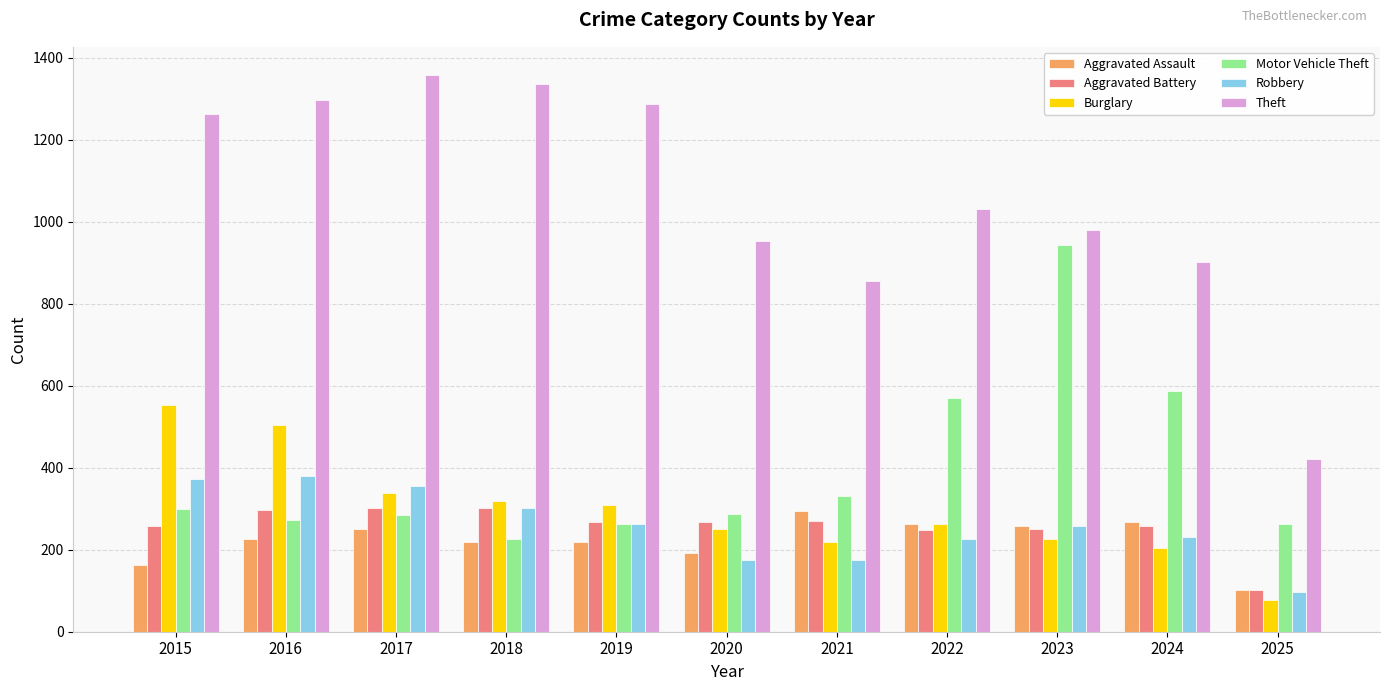

Which series has the largest total across all categories?

Theft